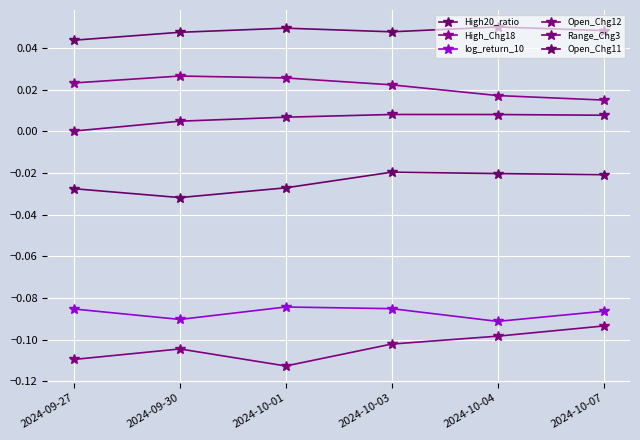

What is the label of the 4th point from the left?

2024-10-03